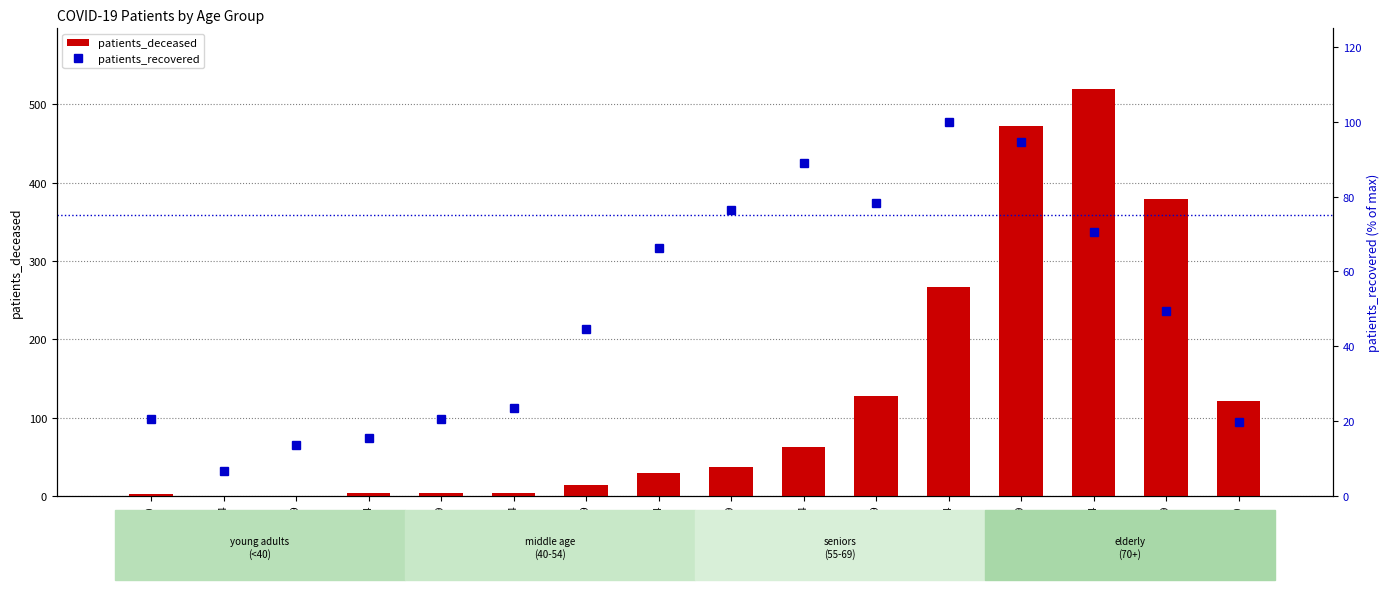

The patients_recovered series shows 100.0 at 70 - 74. True or false?

True